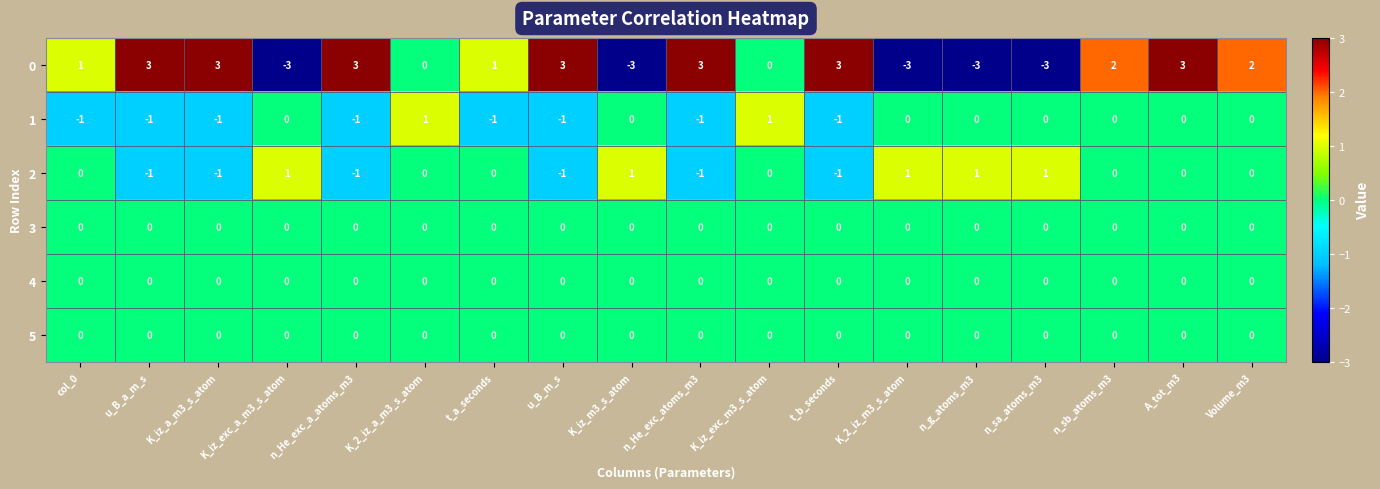

At which category is the sum across all series the highest?

A_tot_m3